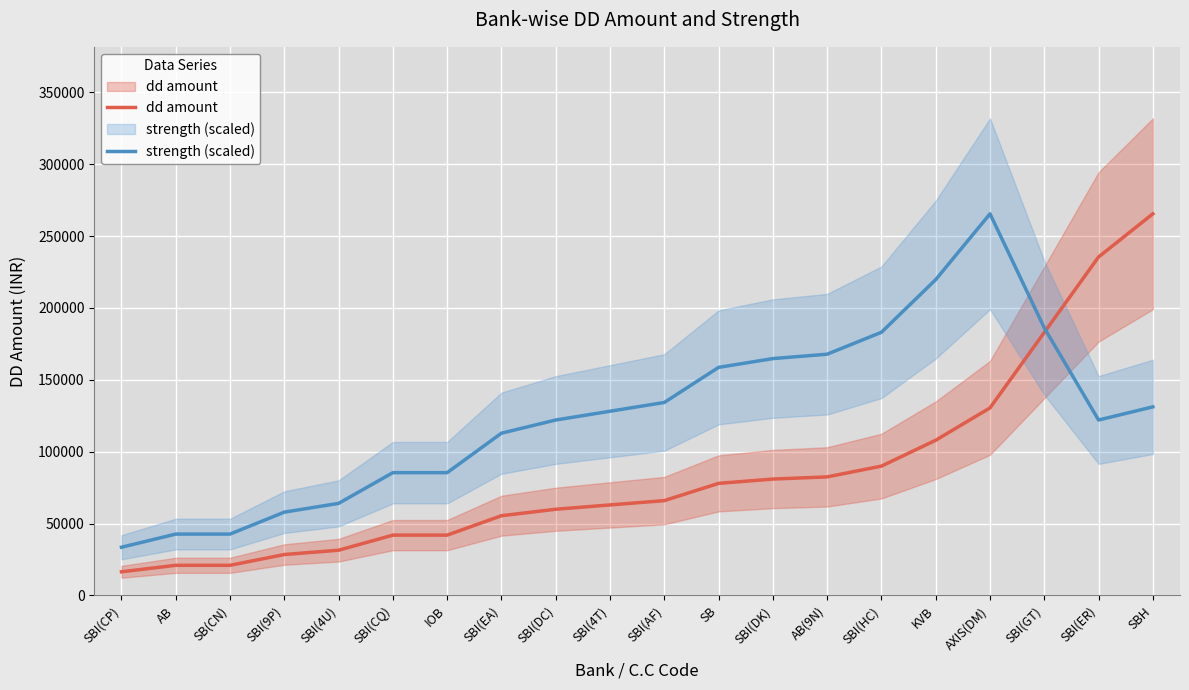

What is the minimum value for dd amount?

16500.0